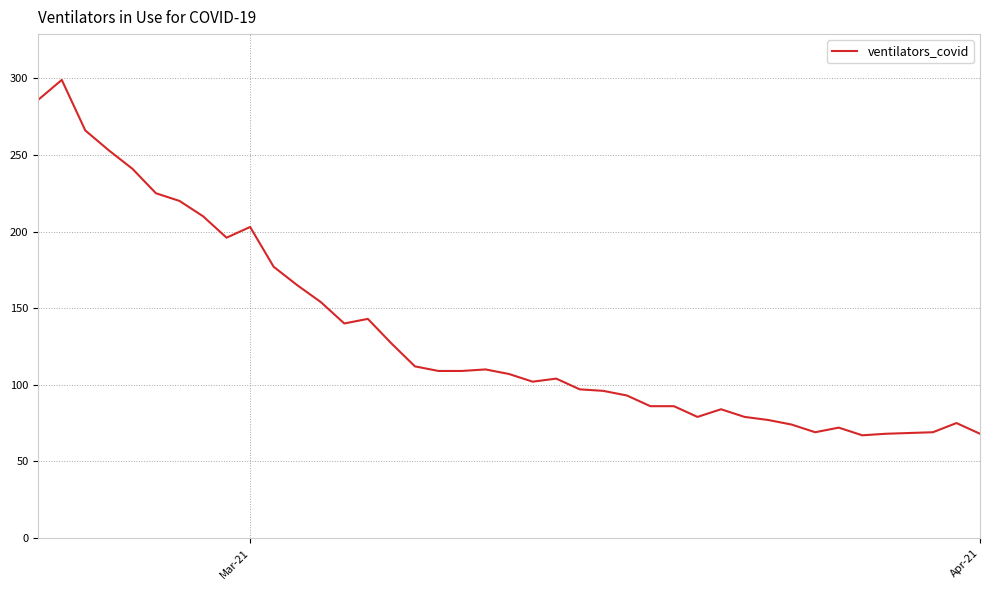

What is the smallest value displayed?

67